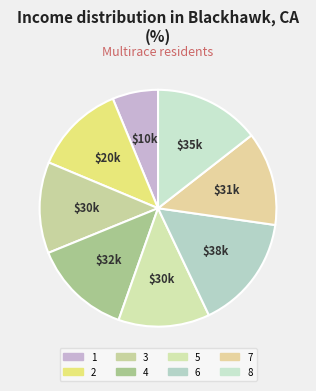

How many segments does this pie chart have?

8